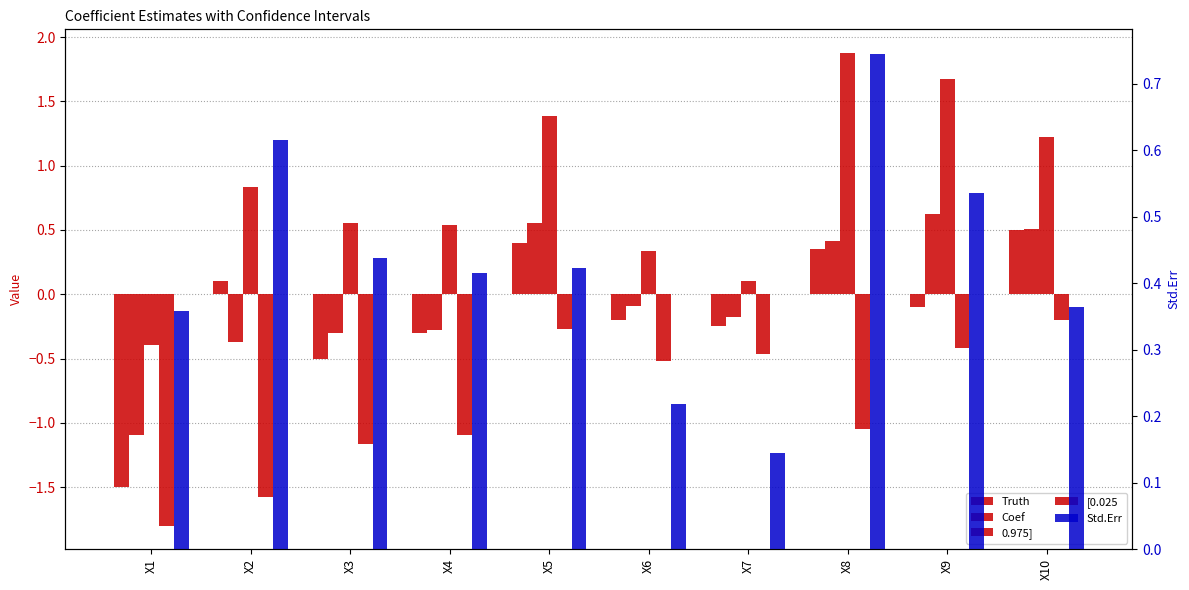

At which label does Coef reach its peak?

X9